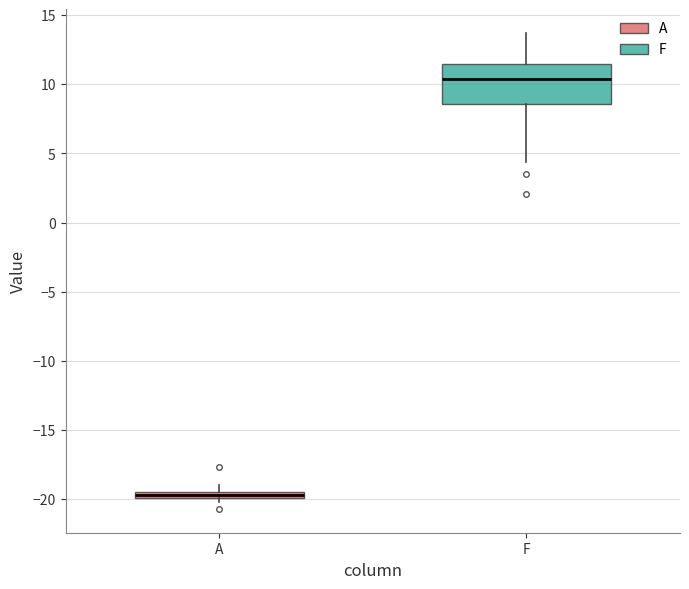

Where does the lower whisker of the box for F end on the y-axis? The values are not printed on the chart, so give them approximately, as read against the axis.

4.5